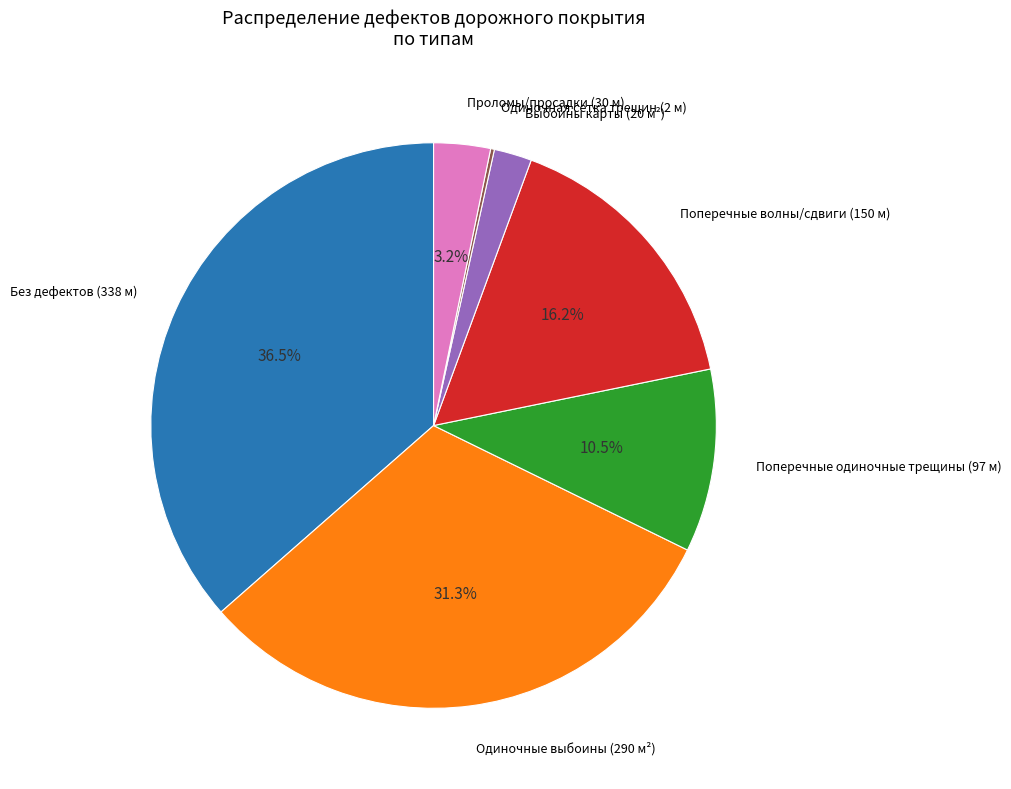

How much of the chart is everything except Проломы/просадки (30 м)?

96.8%